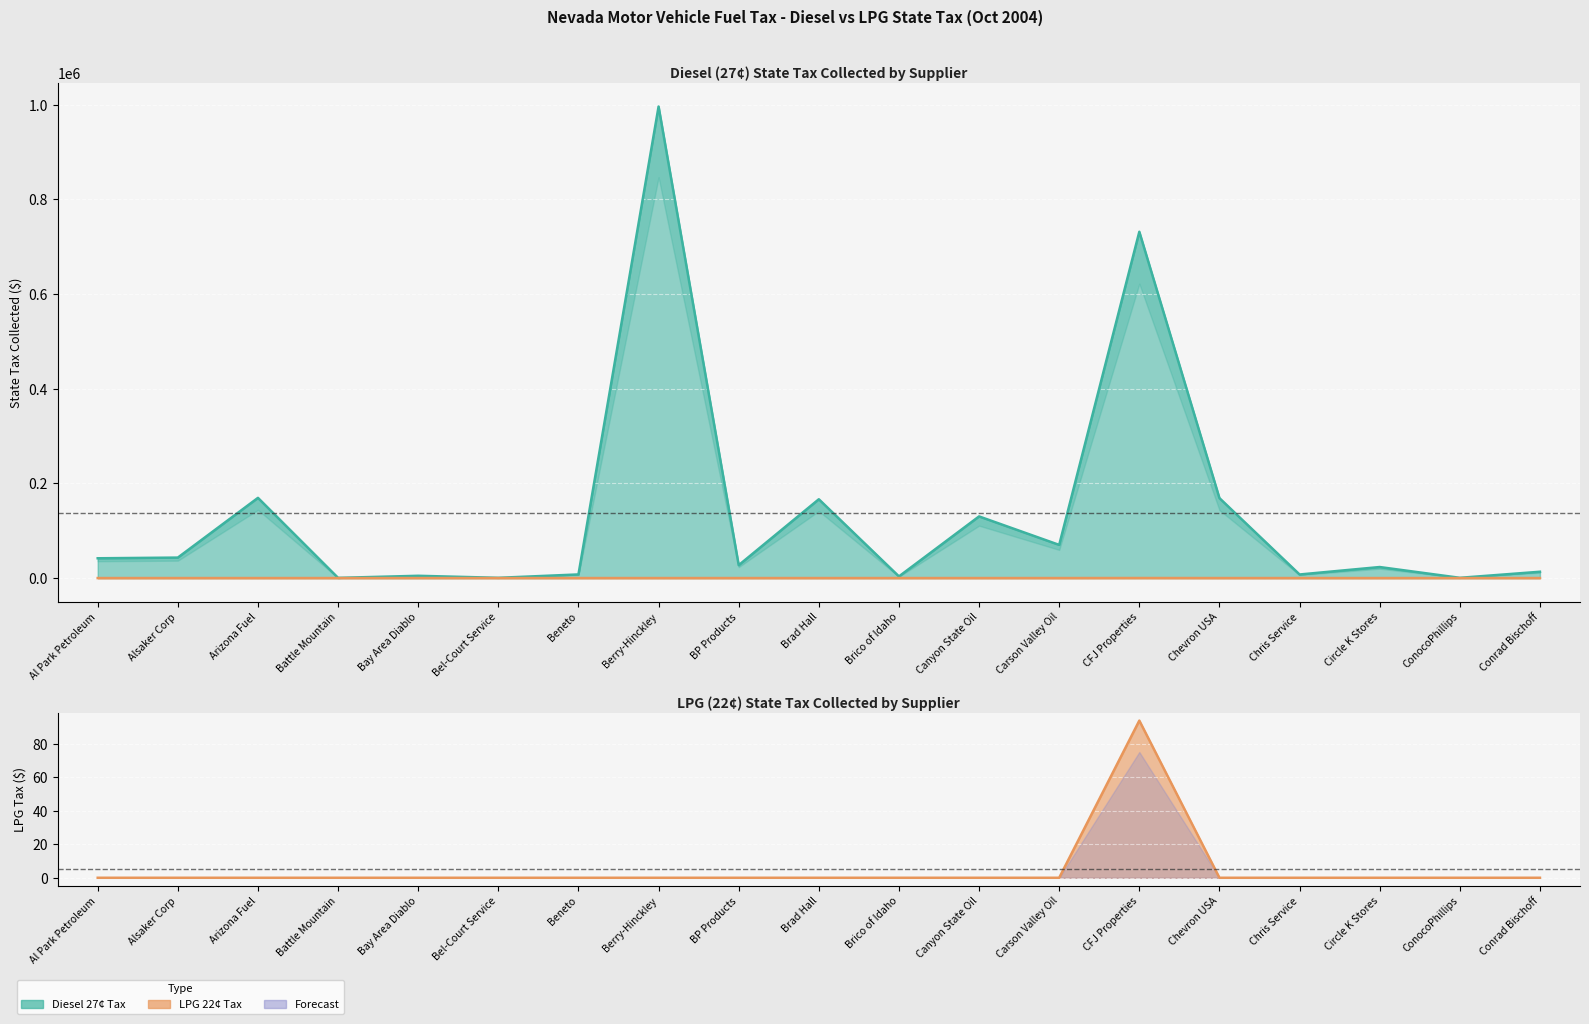

At how many categories does at least one series exceed 737538?

1